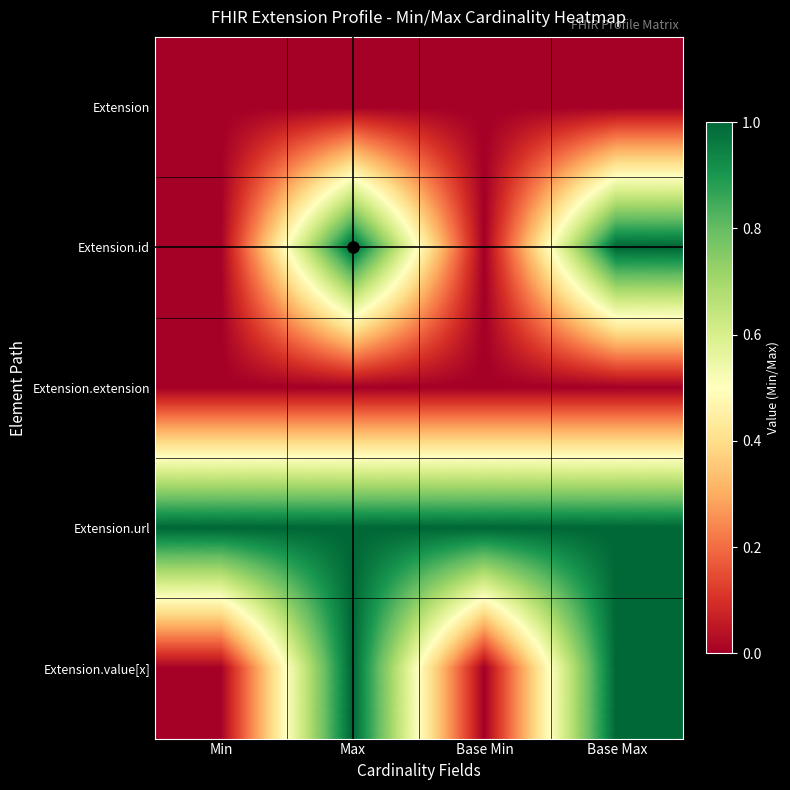

How many distinct data groups are displayed?

5